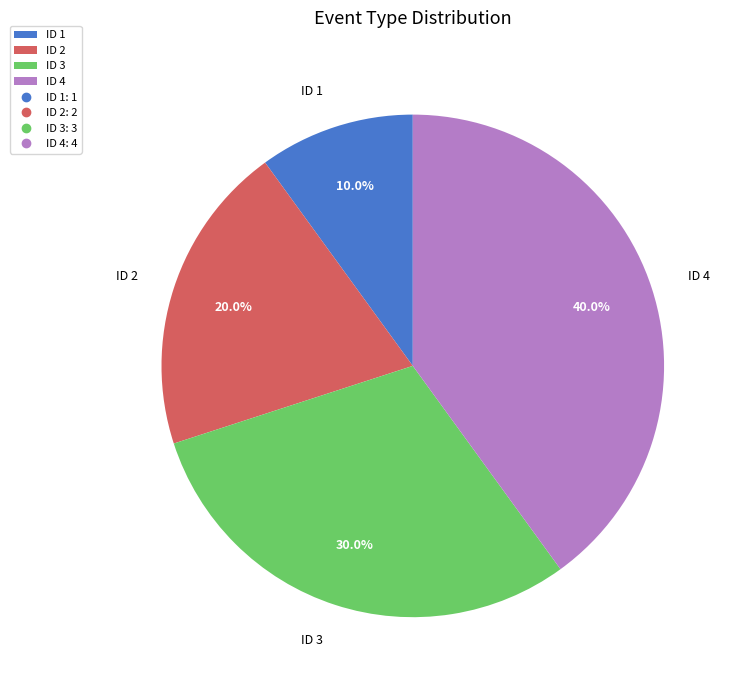

Is it true that ID 1 is 1% of the pie?

False